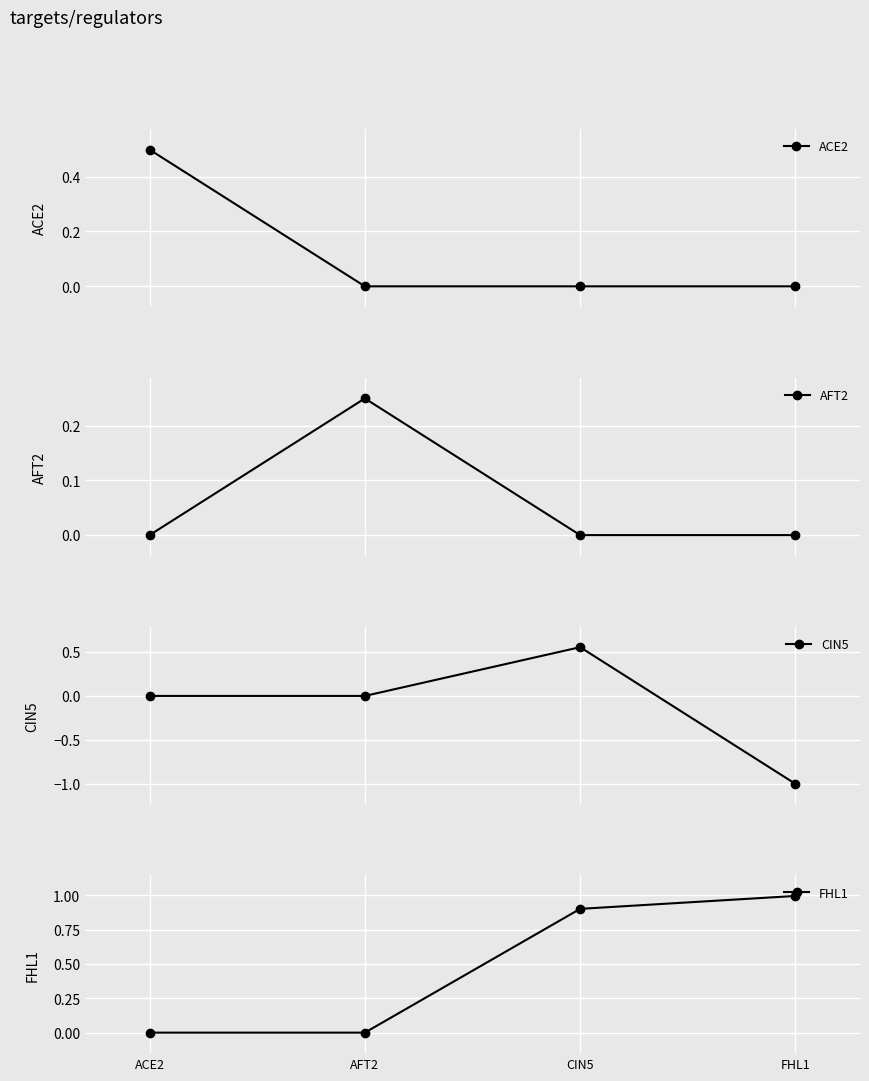

What are all the series names shown in the legend?

ACE2, AFT2, CIN5, FHL1